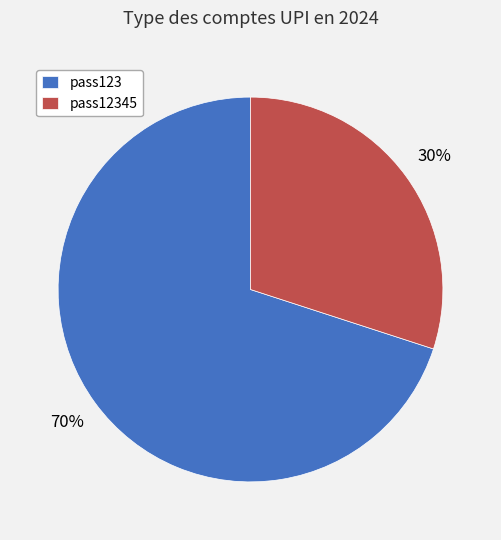

Which has a higher value, pass123 or pass12345?

pass123